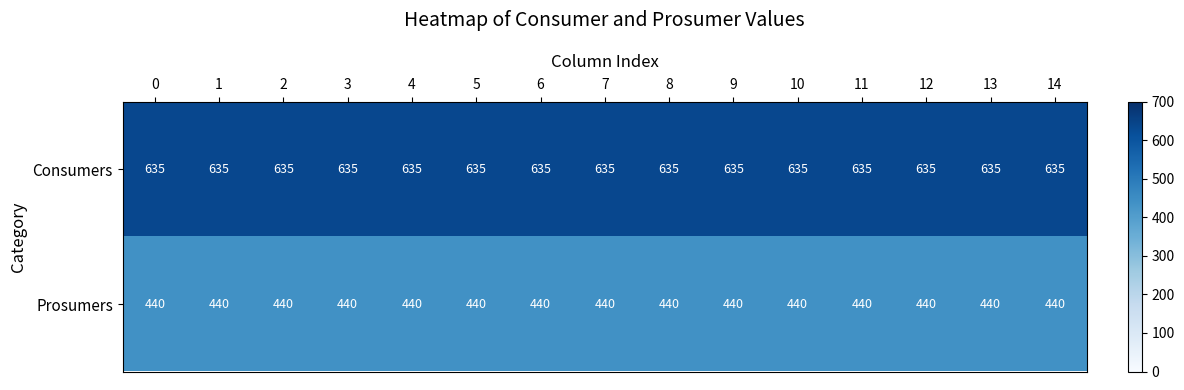

Which series has the largest total across all categories?

Consumers